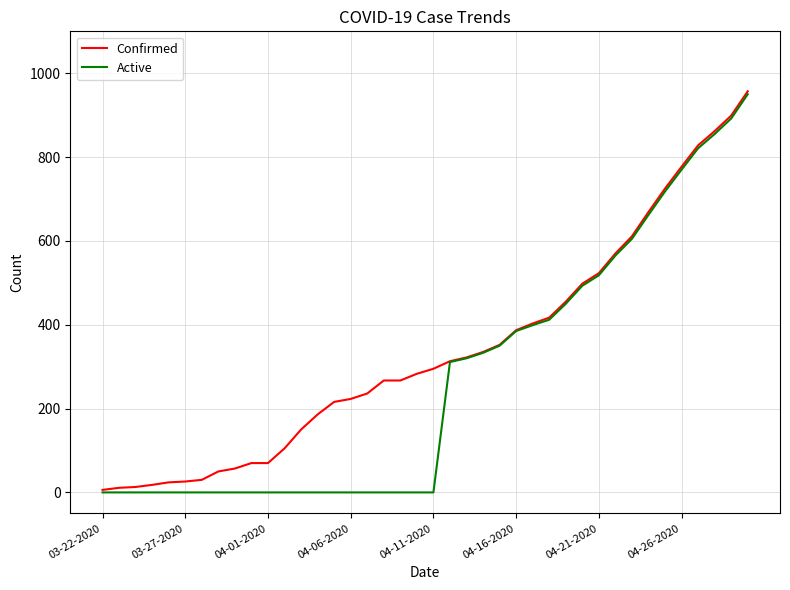

Rank the series by their average value, from lowest to highest.

Active, Confirmed